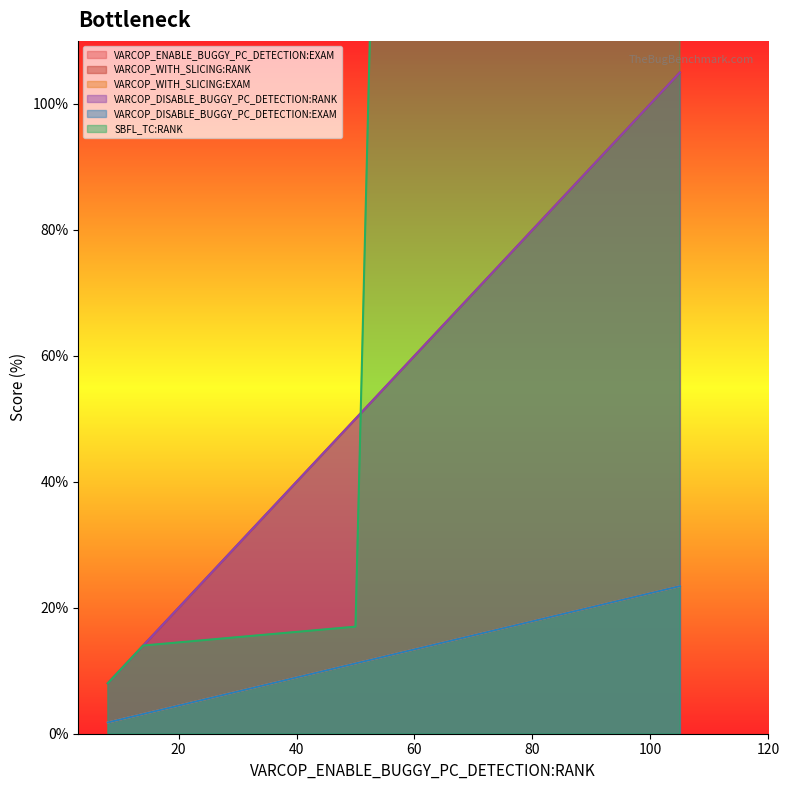

Which series changed the most between 96 and 105?

SBFL_TC:RANK